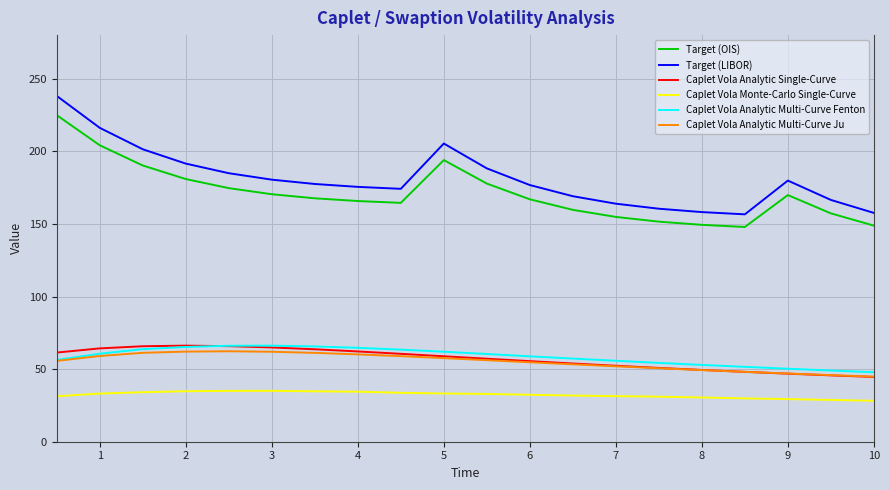

Does the chart display data point markers on the line(s)?

No